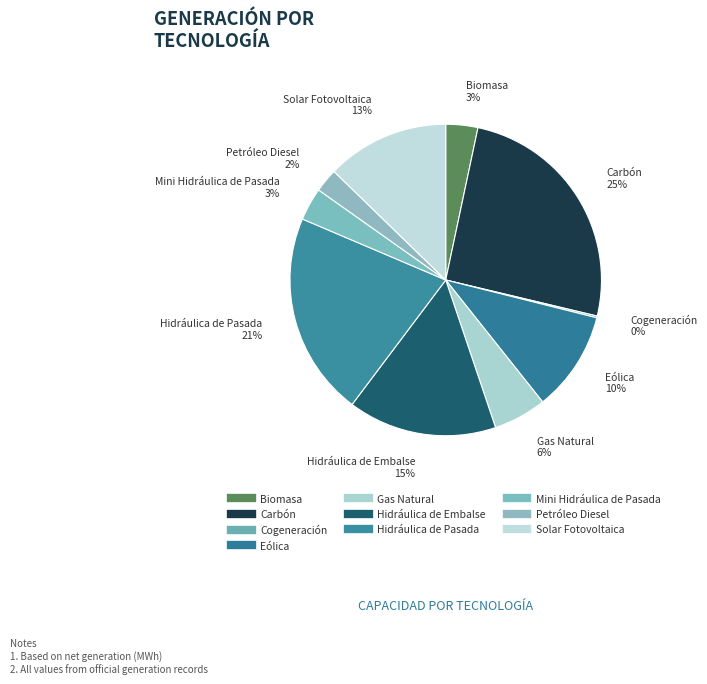

What is the smallest slice in the pie chart?

Cogeneración